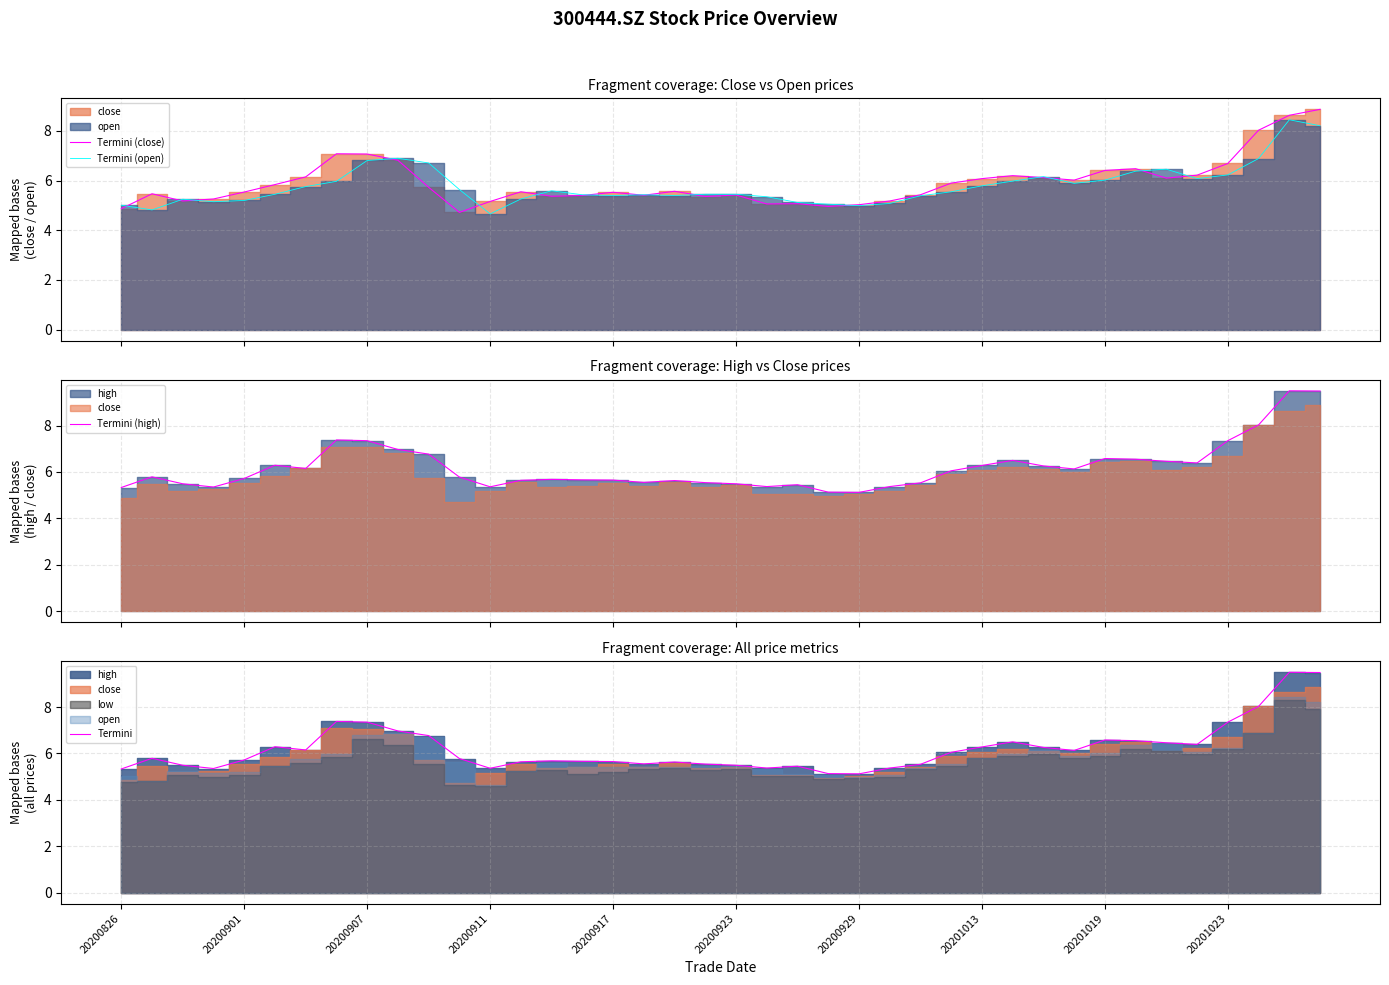

True or false: Termini (close) and Termini (high) intersect in this chart.

False